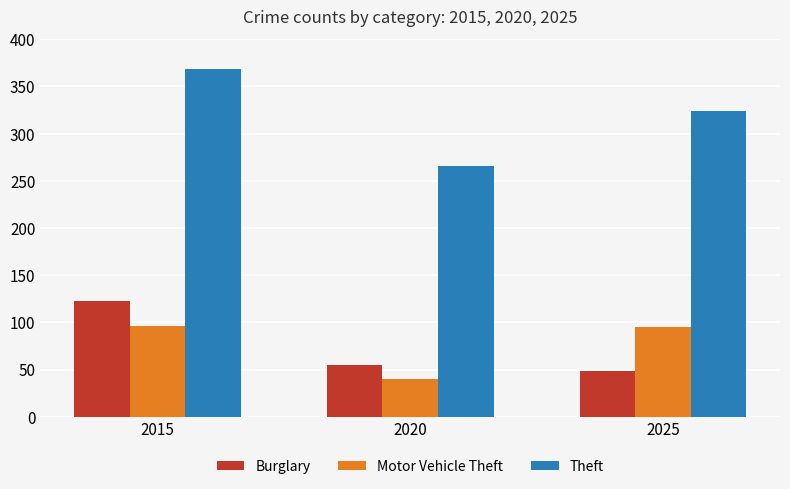

What is the average value of the Burglary series?

76